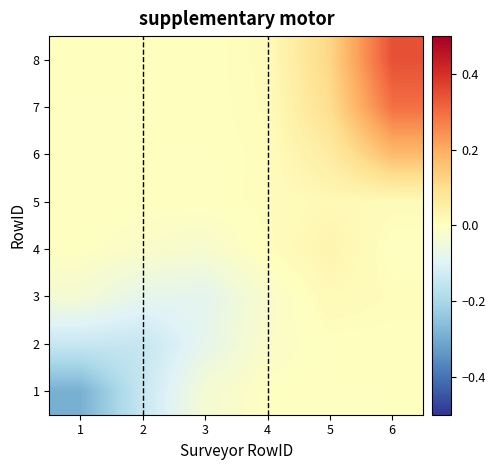

List the series in order of their peak value, lowest first.

1, 2, 3, 5, 4, 6, 7, 8